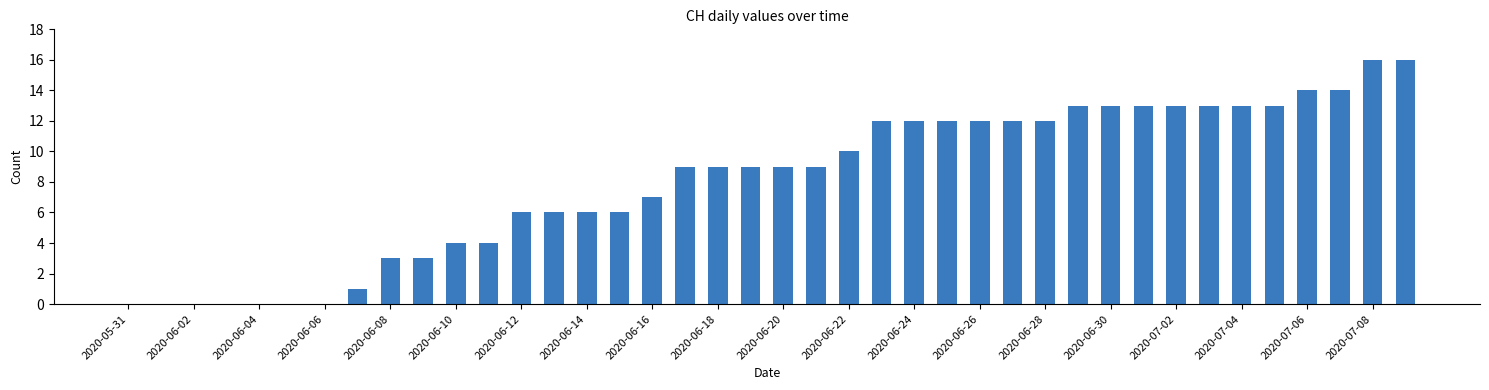

What is the sum of all values?

324